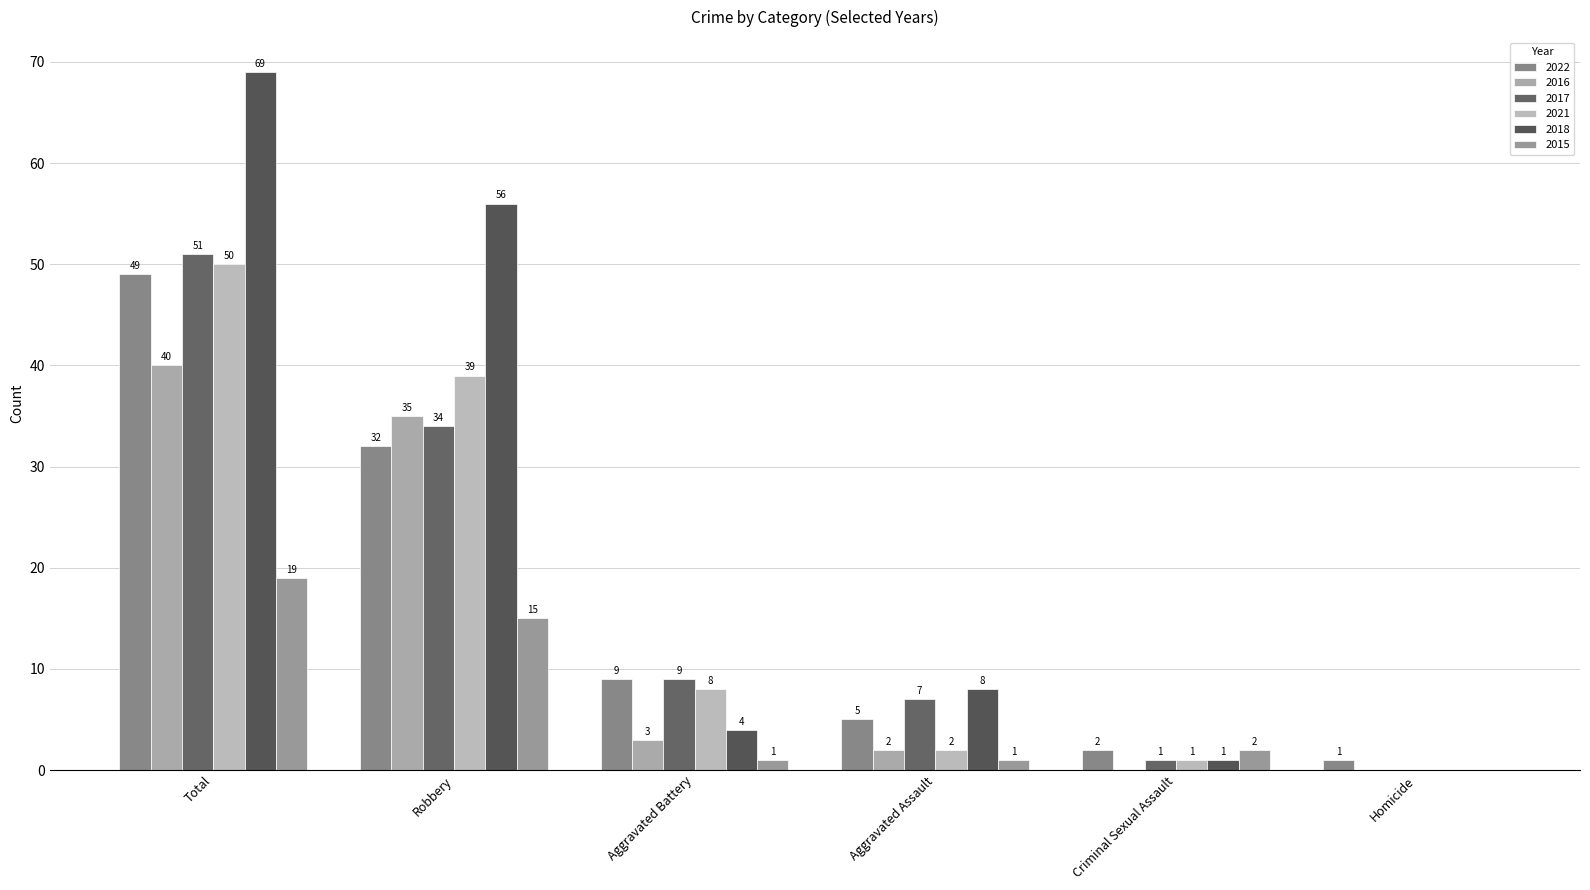

How many values in 2017 are above zero?

5